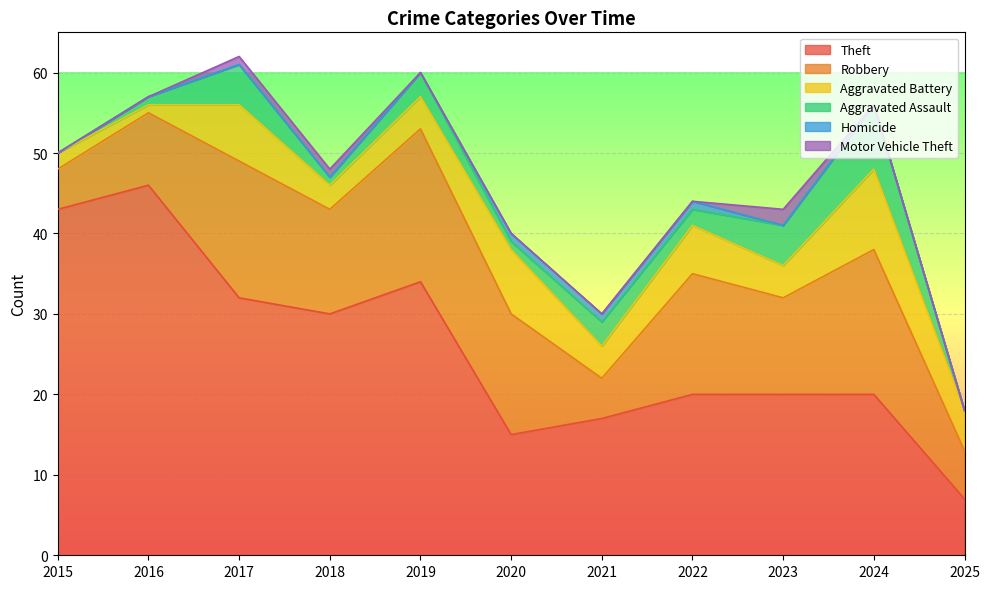

True or false: Homicide has more than 0 points higher than both neighbors.

False